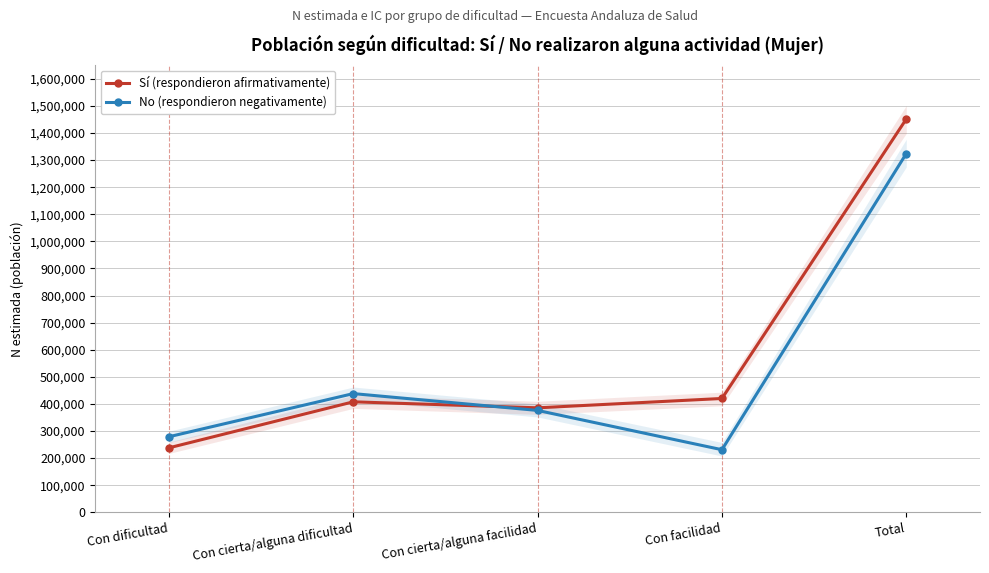

How many data points in No (respondieron negativamente) are above 375975?

2